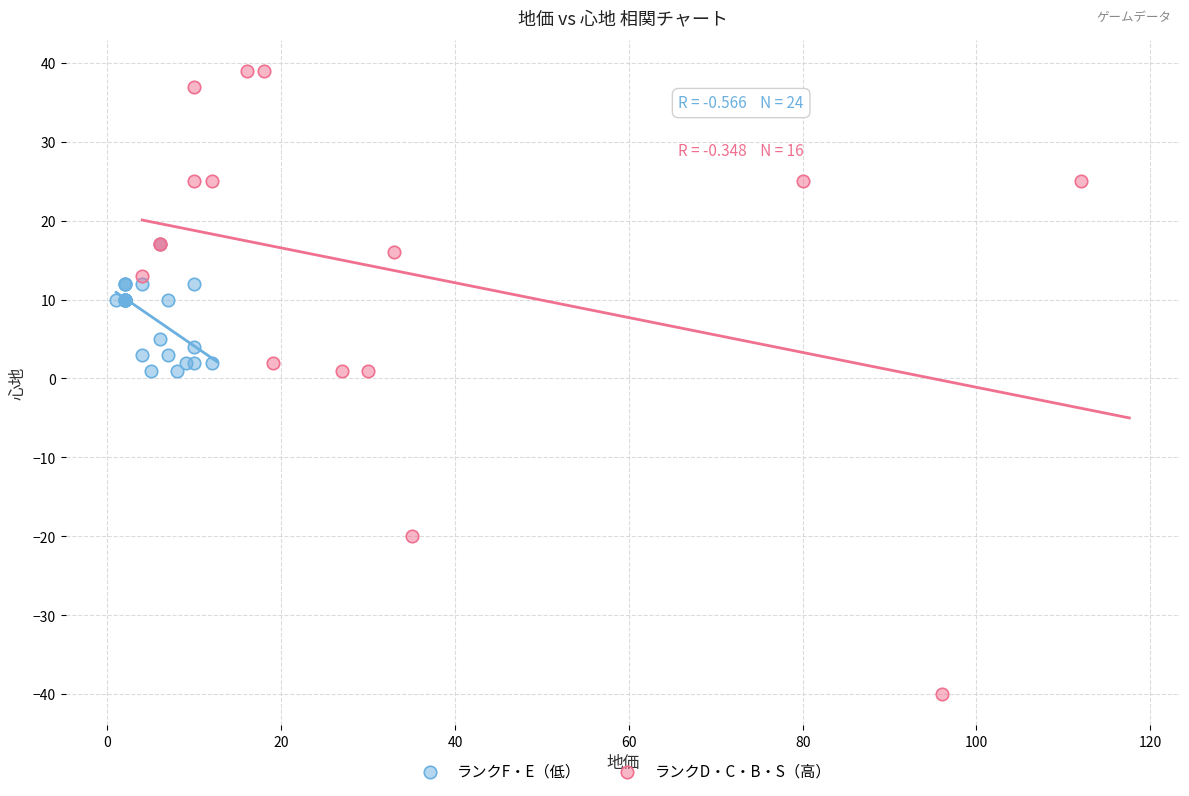

Which series contains the highest Y value?

ランクD・C・B・S（高）